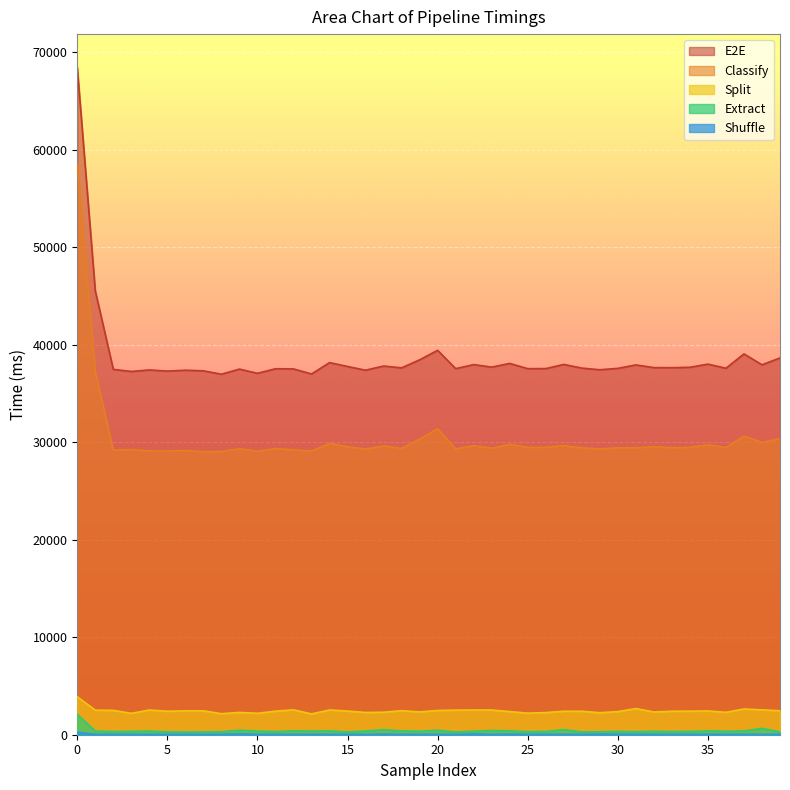

True or false: Extract and Classify cross at least once.

False